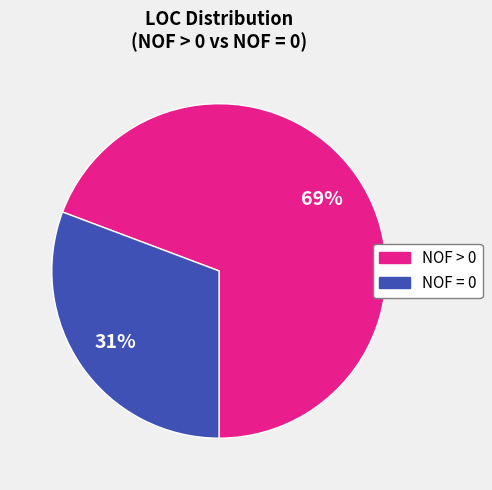

Is there a majority slice in this chart?

Yes